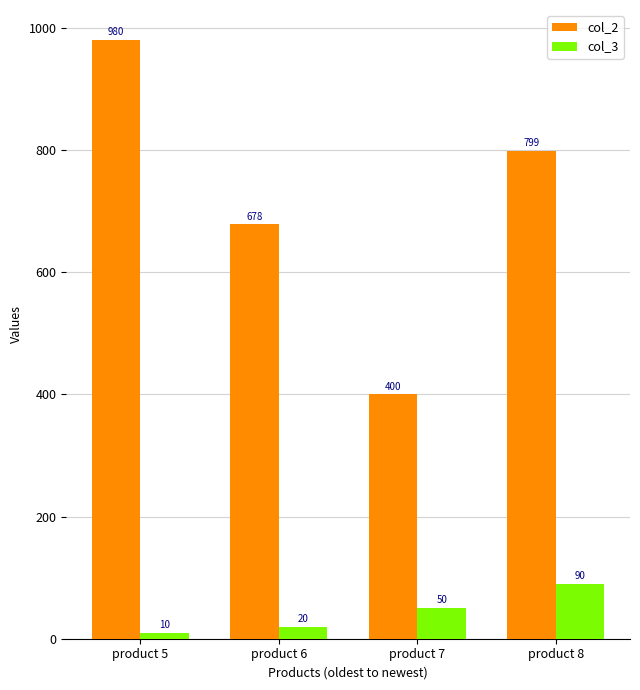

What is the average value of the col_2 series?

714